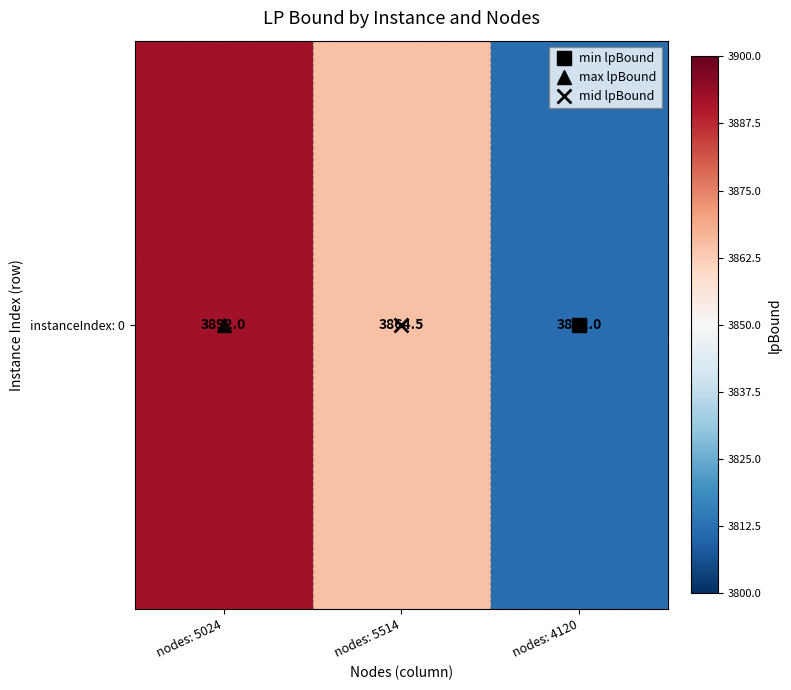

Which category has the lowest value across all series?

nodes: 4120